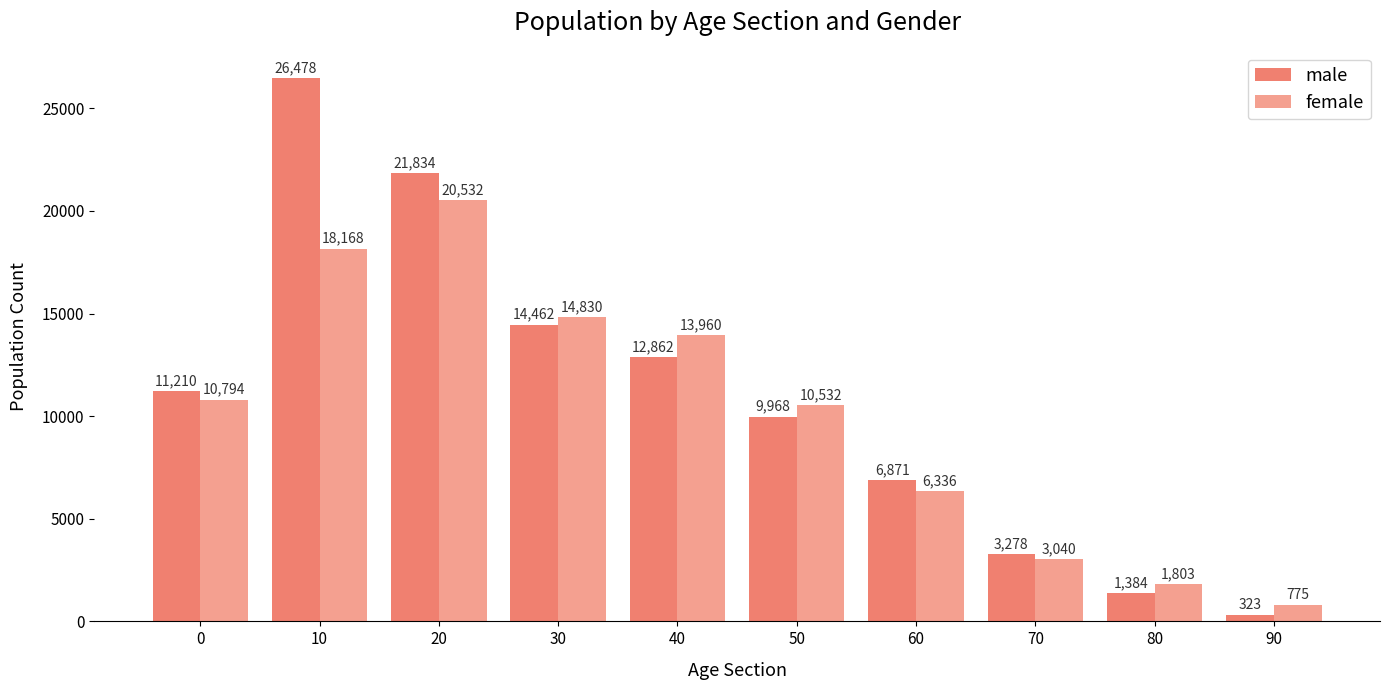

What is the difference between the maximum and minimum values in the female series?

19757